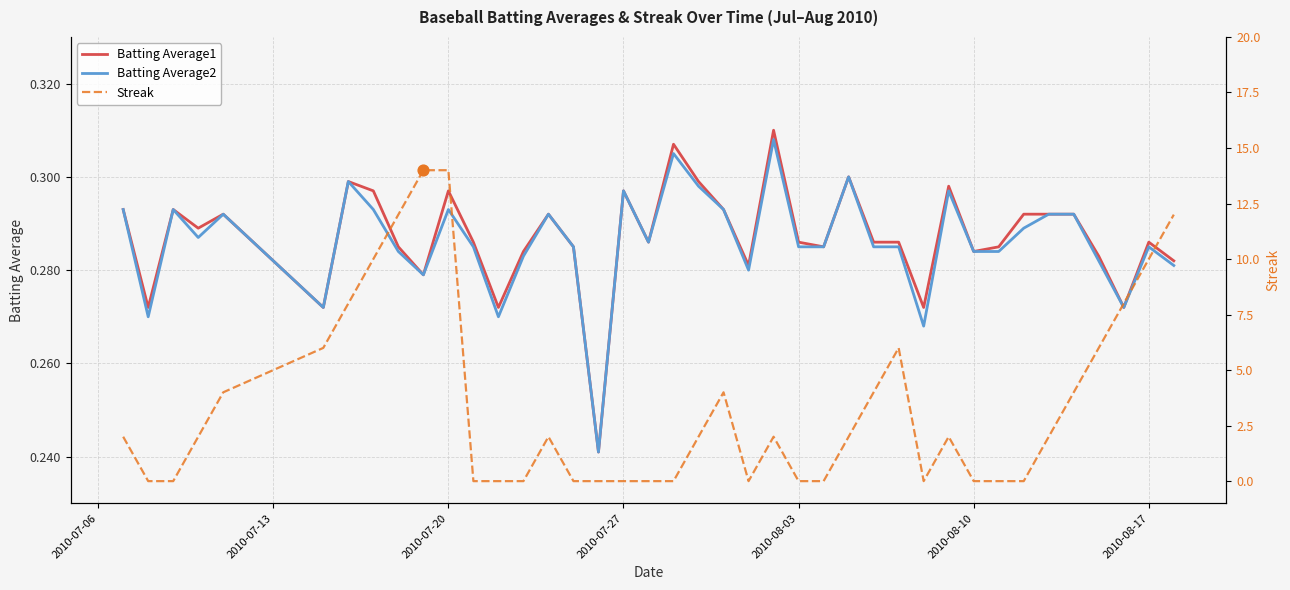

At how many categories does at least one series exceed 3?

15